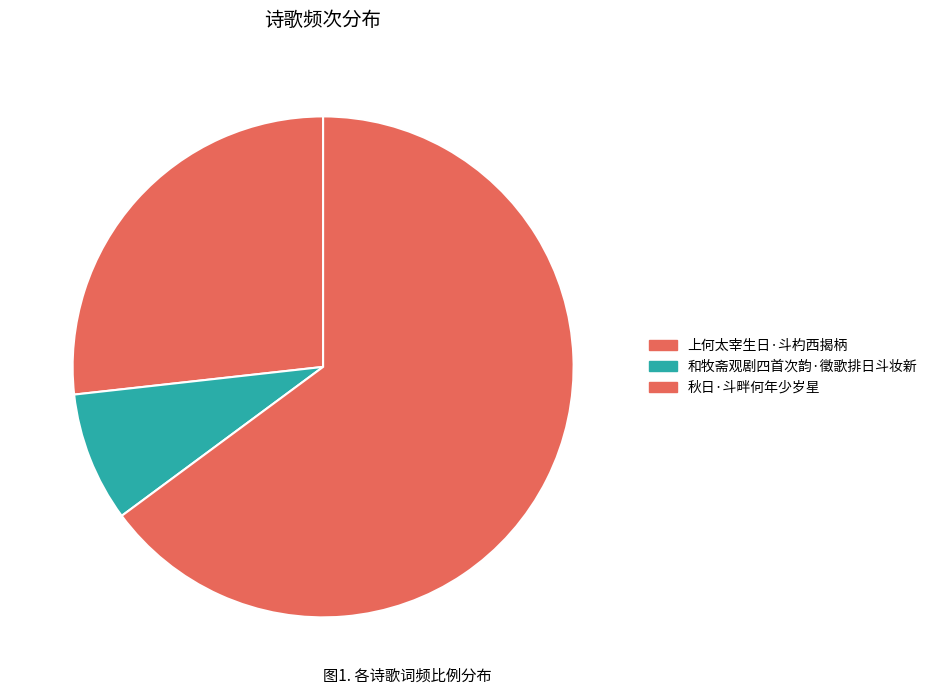

To the nearest percent, what percentage of the pie is 上何太宰生日·斗杓西揭柄?

27%